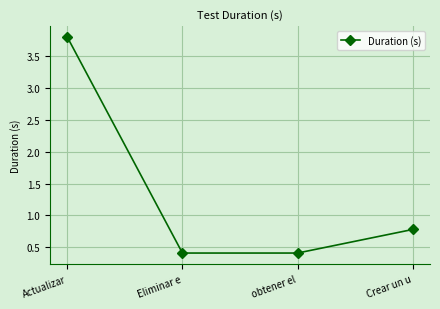

What value does the data have at obtener el?

0.4